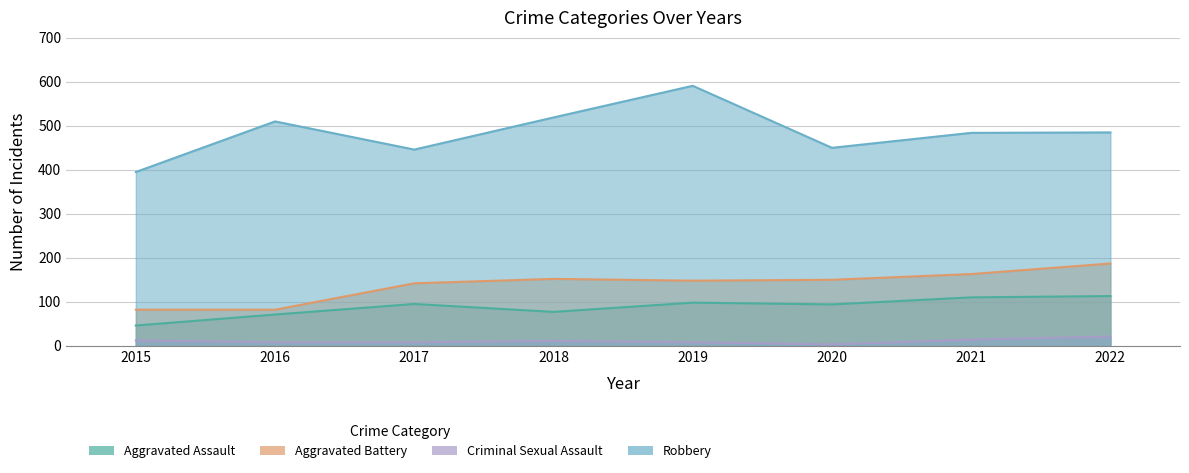

How many lines are shown in the chart?

4